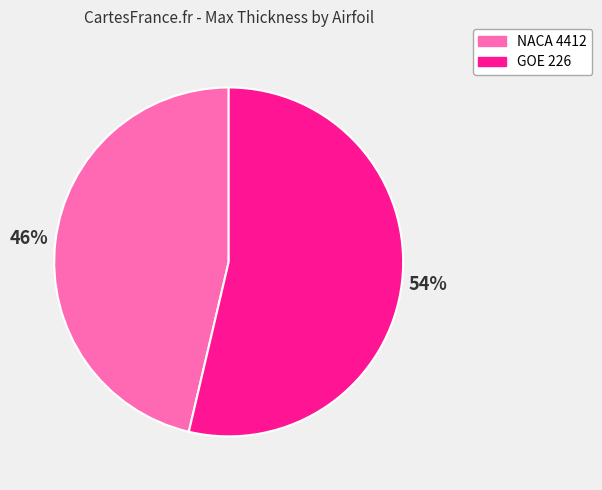

Do GOE 226 and NACA 4412 together represent more than half of the pie?

Yes